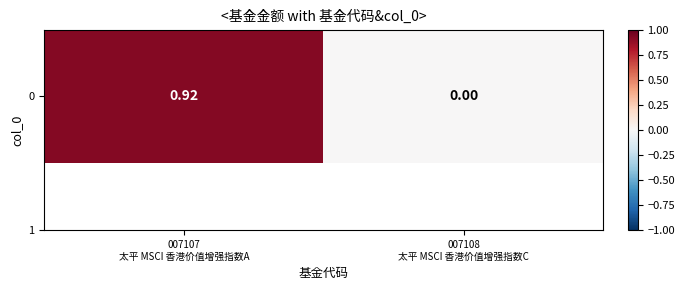

What is the difference between the values at 007108
太平 MSCI 香港价值增强指数C and 007107
太平 MSCI 香港价值增强指数A?

0.9